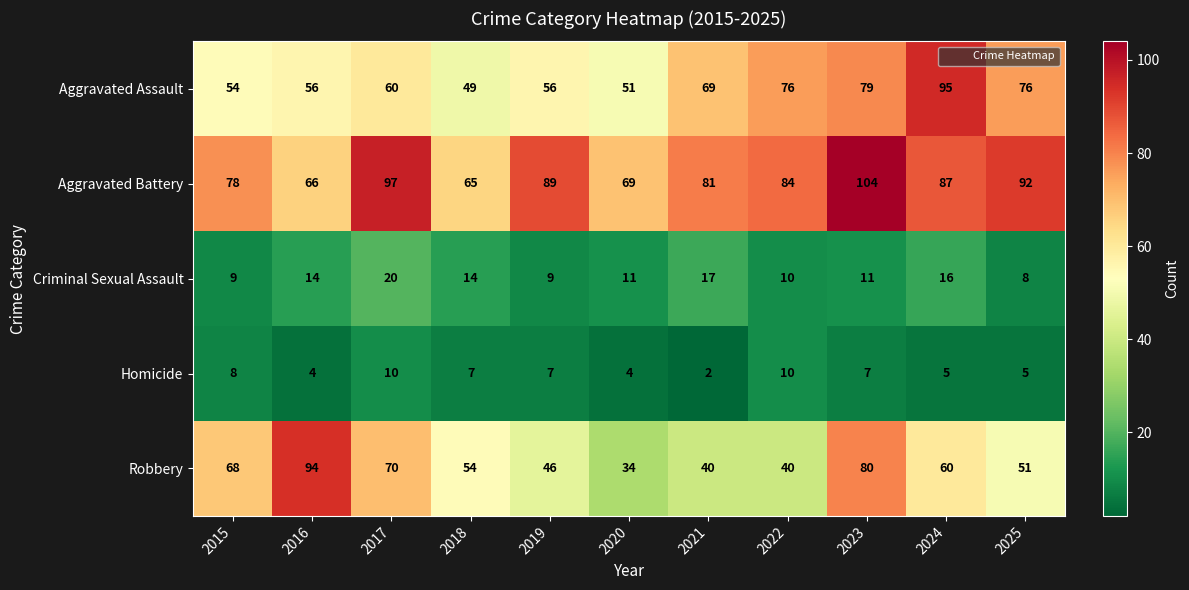

How many Homicide values are between 4 and 8?

8